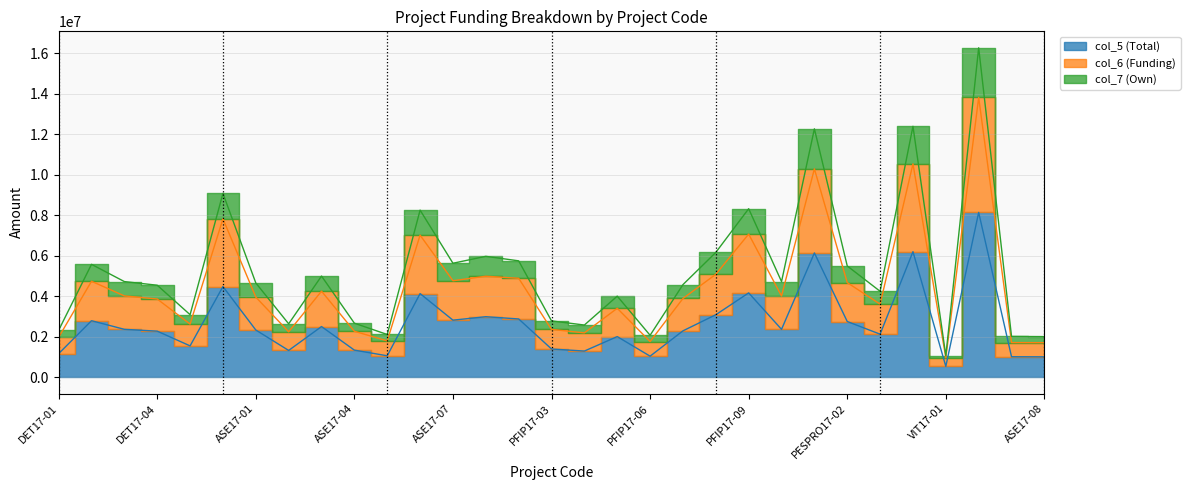

What is the label of the 26th point from the left?

PESPRO17-03